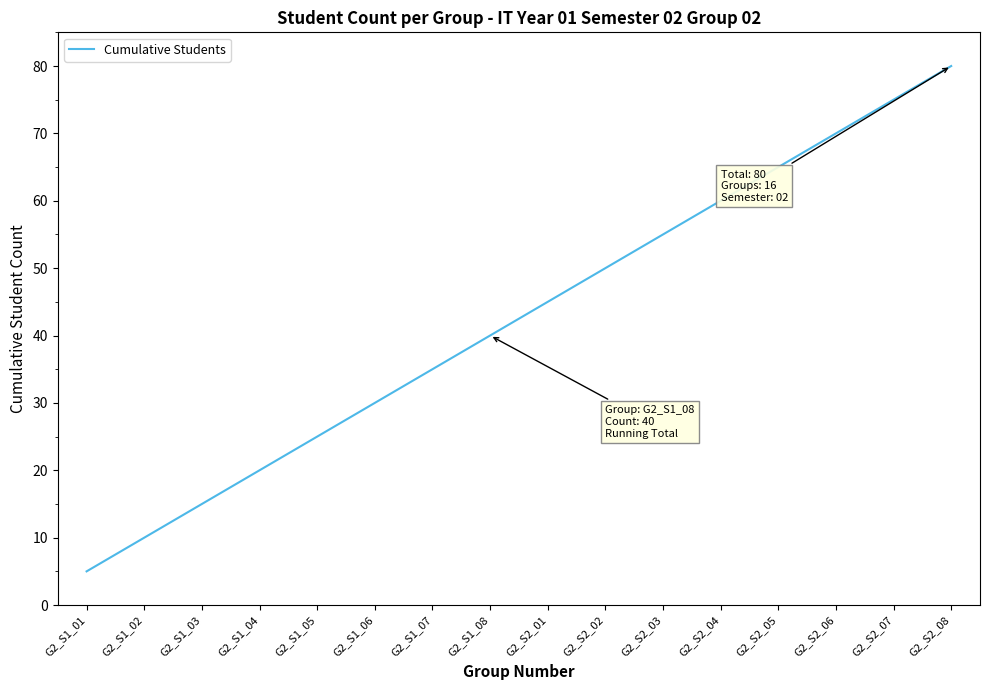

Rank the categories by value from lowest to highest.

G2_S1_01, G2_S1_02, G2_S1_03, G2_S1_04, G2_S1_05, G2_S1_06, G2_S1_07, G2_S1_08, G2_S2_01, G2_S2_02, G2_S2_03, G2_S2_04, G2_S2_05, G2_S2_06, G2_S2_07, G2_S2_08